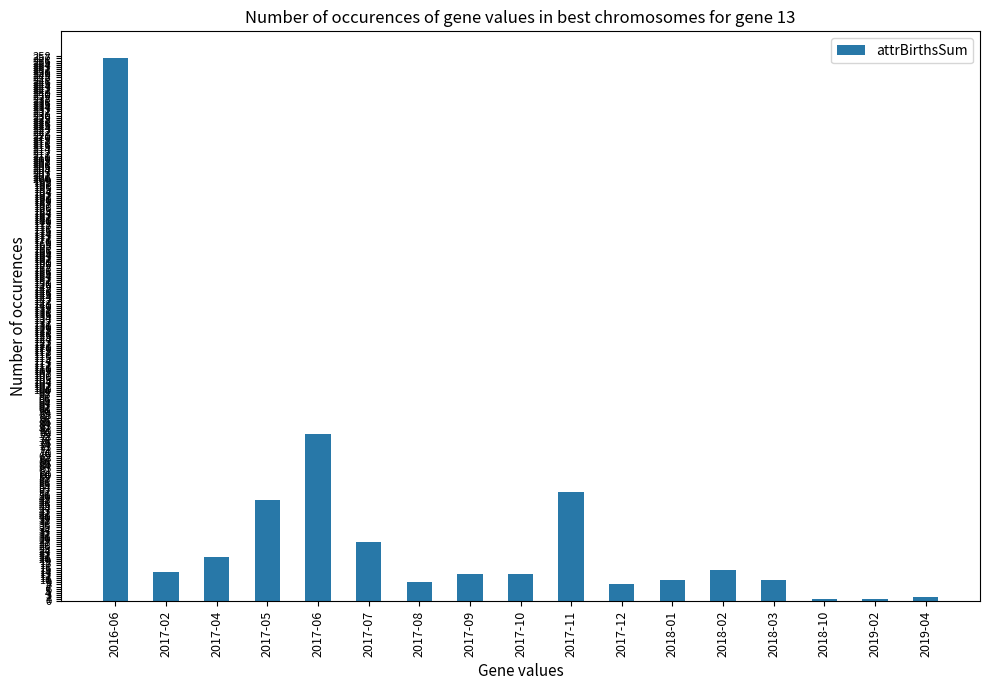

What is the difference between the maximum and second lowest values?

256